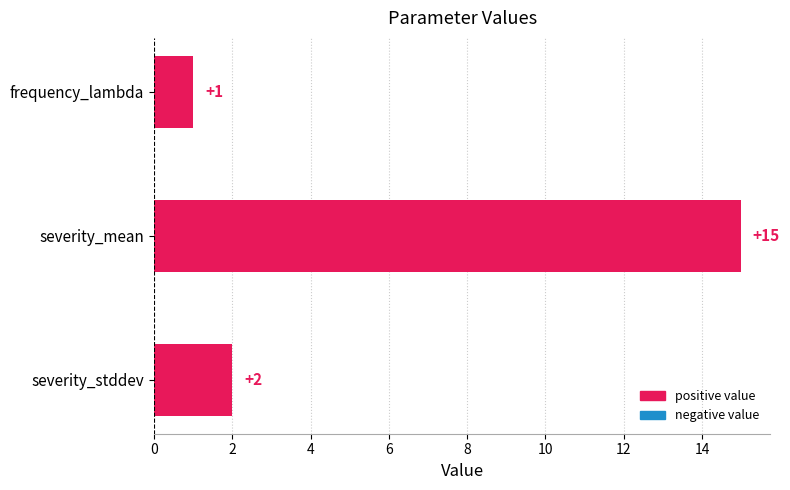

What is the average value?

6